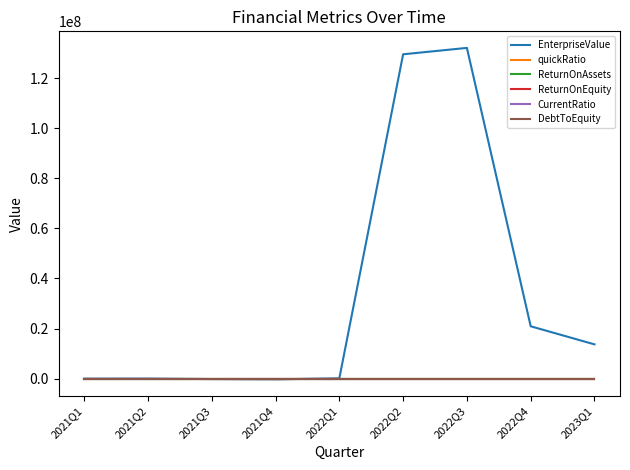

Which series has the largest range (max minus min)?

EnterpriseValue